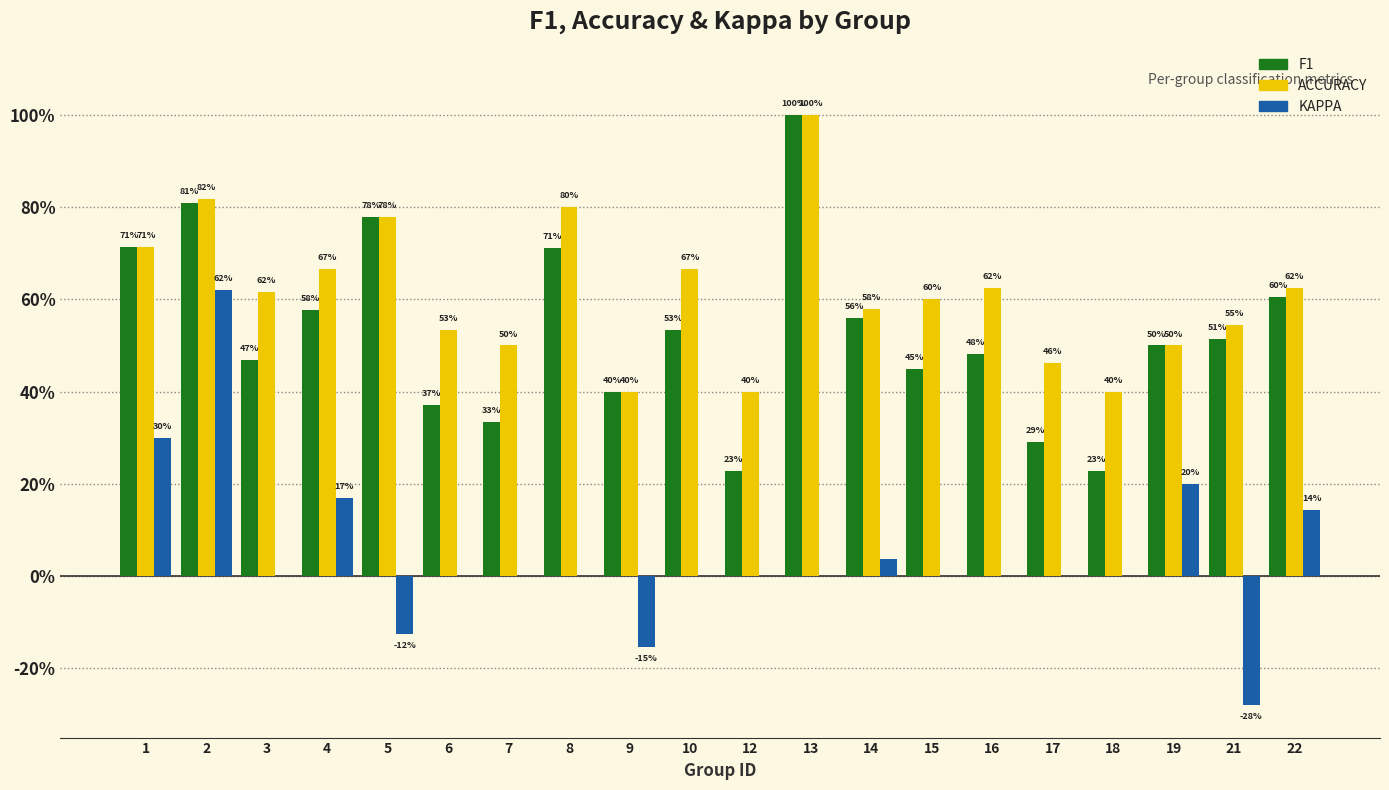

What are all the series names shown in the legend?

F1, ACCURACY, KAPPA